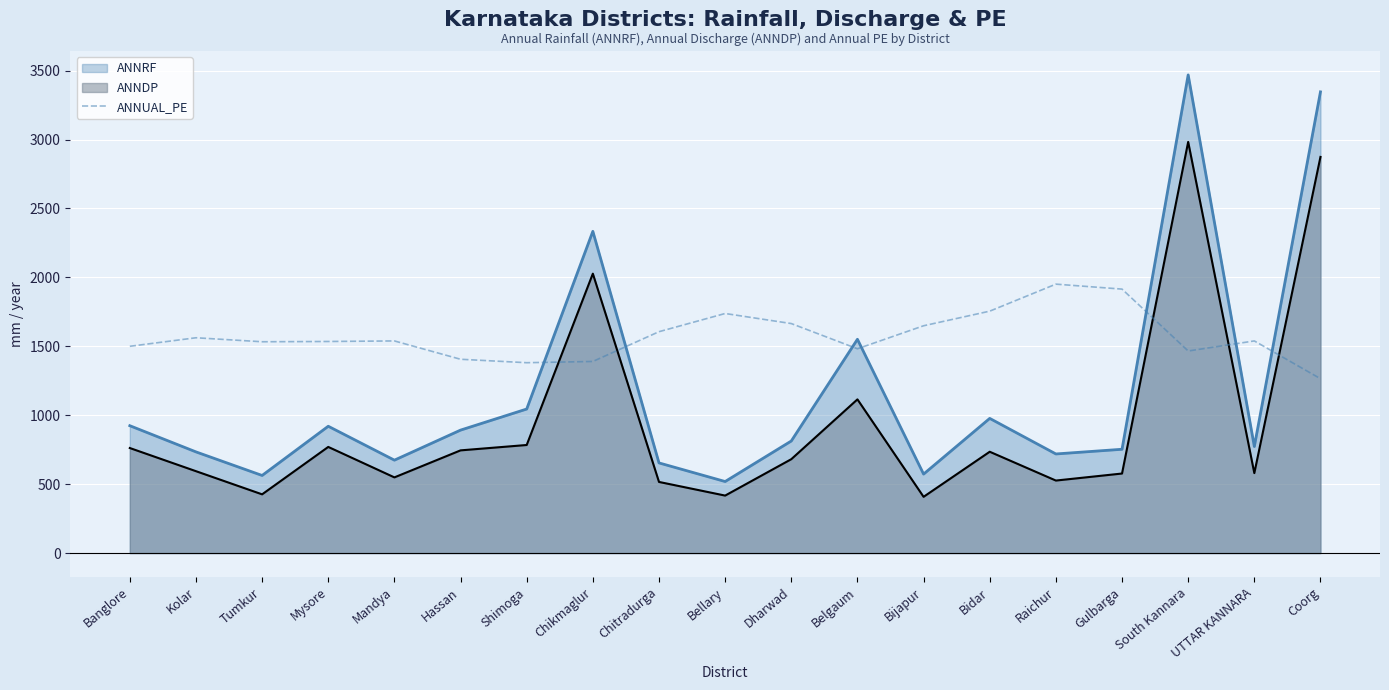

How many interior local peaks (higher than both neighbors) does the data have?

5